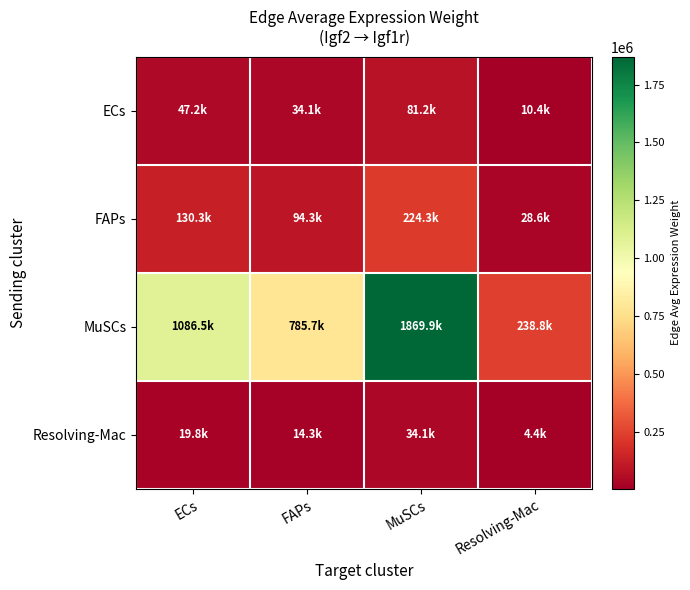

Reading left to right, extract all data points from this chart.

ECs: ECs=47180.4	FAPs=34120.1	MuSCs=81197.4	Resolving-Mac=10369.0
FAPs: ECs=130343.1	FAPs=94262.2	MuSCs=224320.3	Resolving-Mac=28646.1
MuSCs: ECs=1086498.0	FAPs=785738.8	MuSCs=1869861.0	Resolving-Mac=238784.5
Resolving-Mac: ECs=19804.6	FAPs=14322.4	MuSCs=34083.7	Resolving-Mac=4352.6